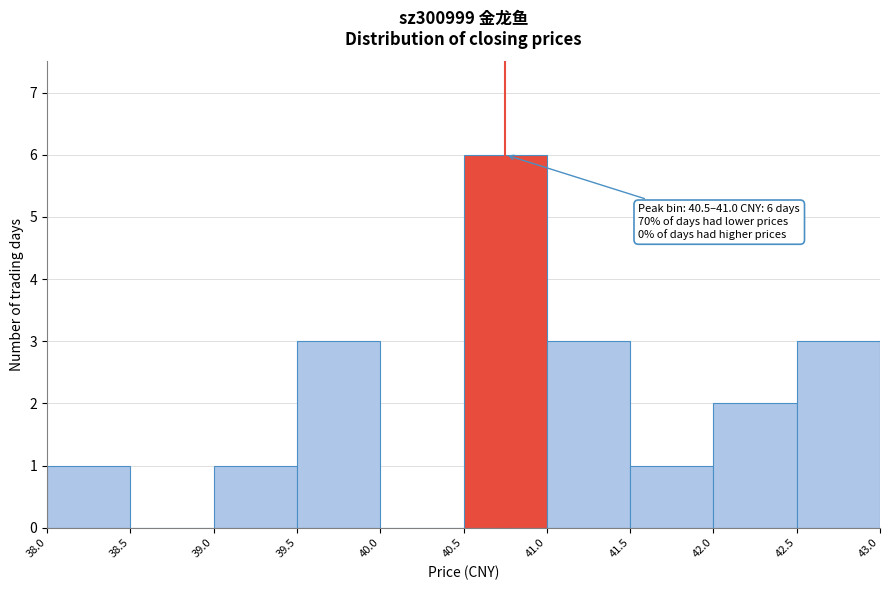

Over which range of the x-axis is the bar tallest?

40.5 to 41.0